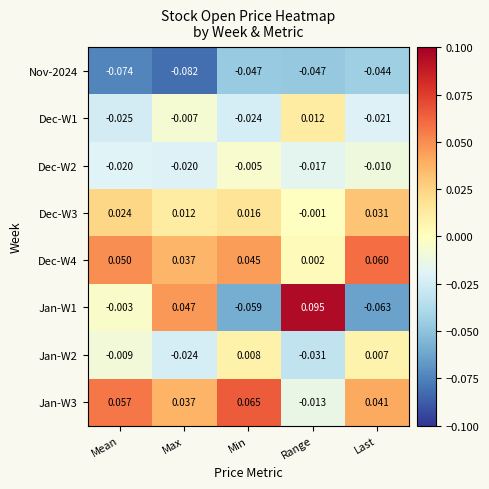

Which series has the widest spread of values?

Jan-W1